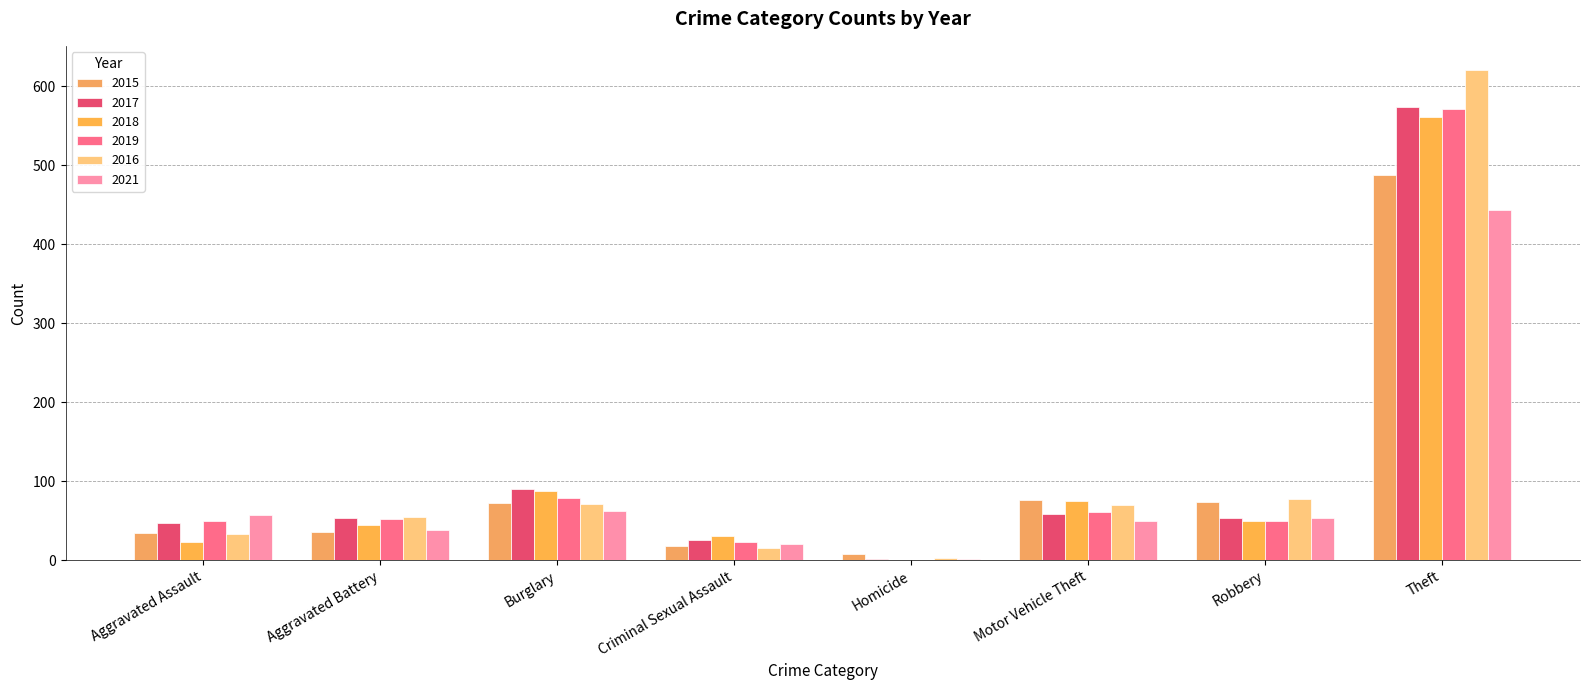

Does the chart contain stacked bars?

No